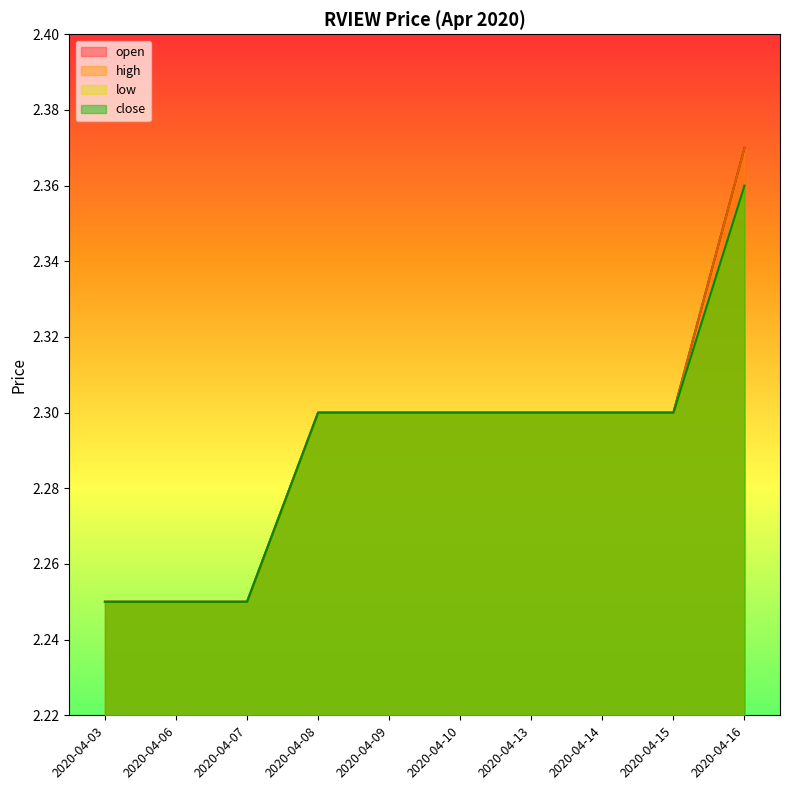

List the series in order of their peak value, lowest first.

low, close, open, high